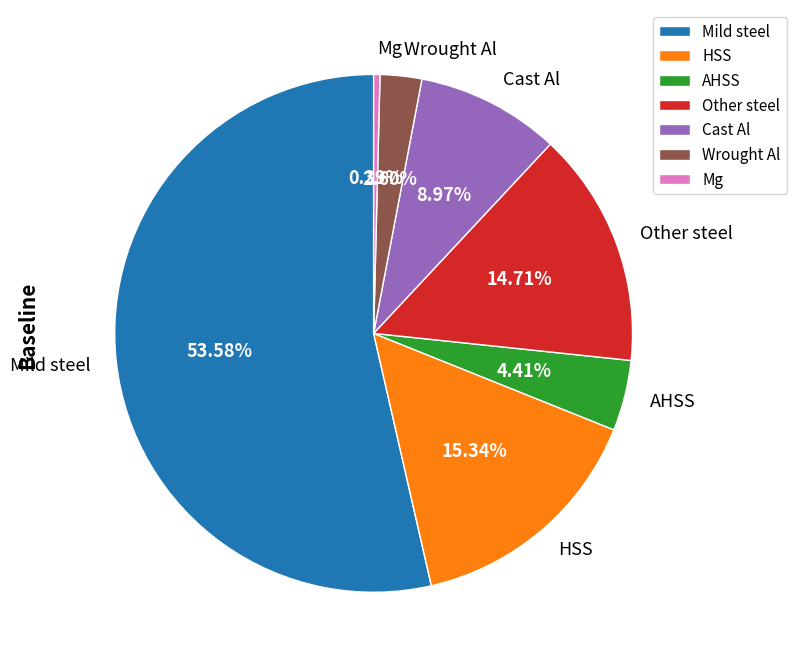

What is the largest slice in the pie chart?

Mild steel